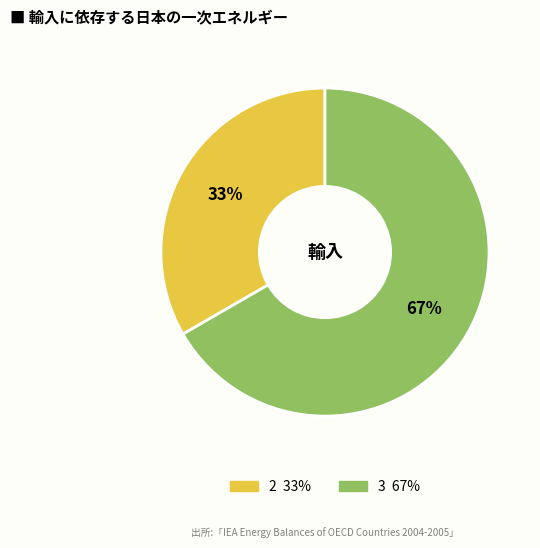

Does any single category account for the majority?

Yes